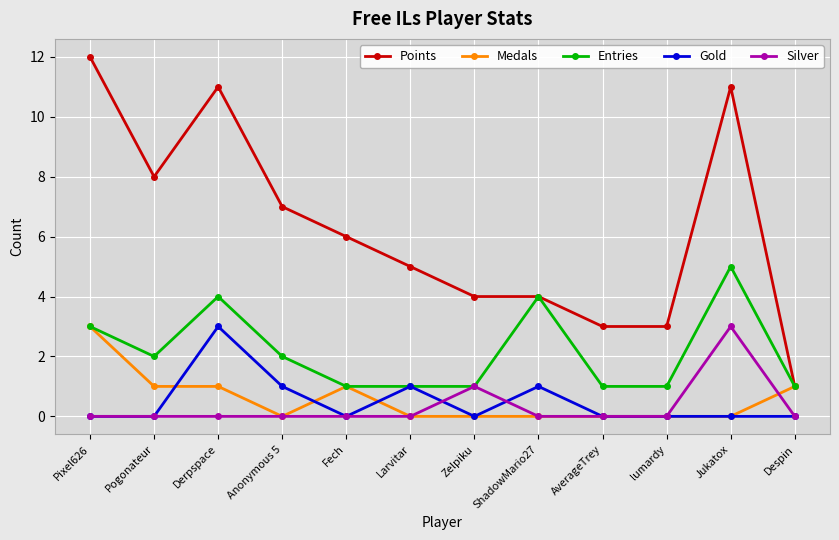

What is the difference between the maximum and minimum values in the Gold series?

3